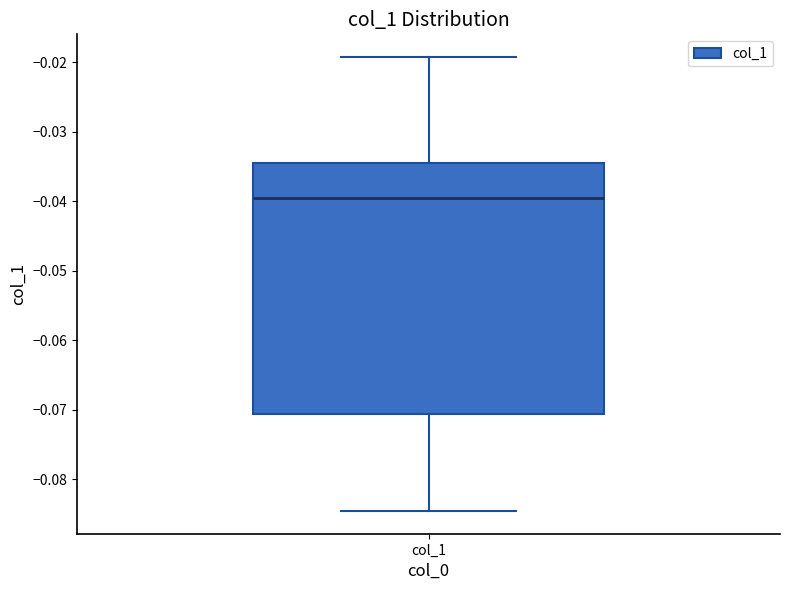

Where is the upper edge of the box for col_1 on the y-axis? The values are not printed on the chart, so give them approximately, as read against the axis.

-0.035